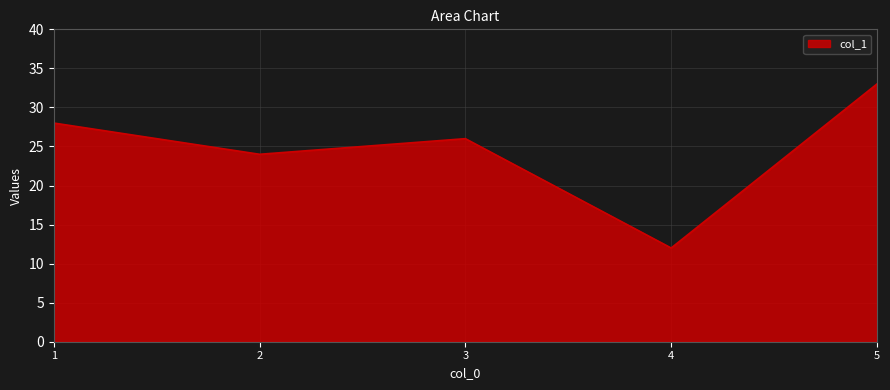

Where does the data first go above 26?

1